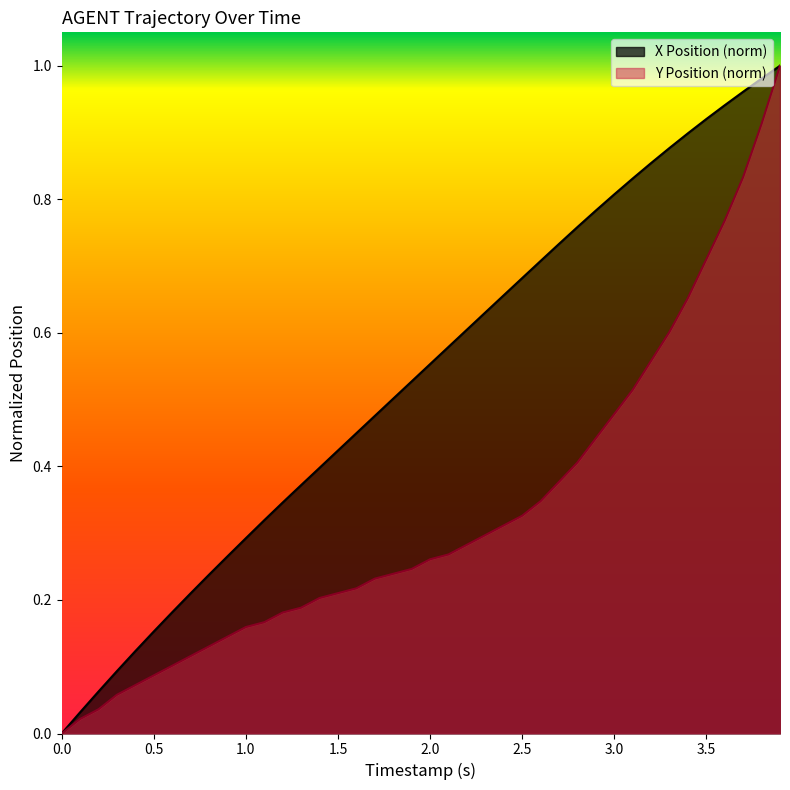

True or false: X Position (norm) has a value of -0.4 at 0.0.

False